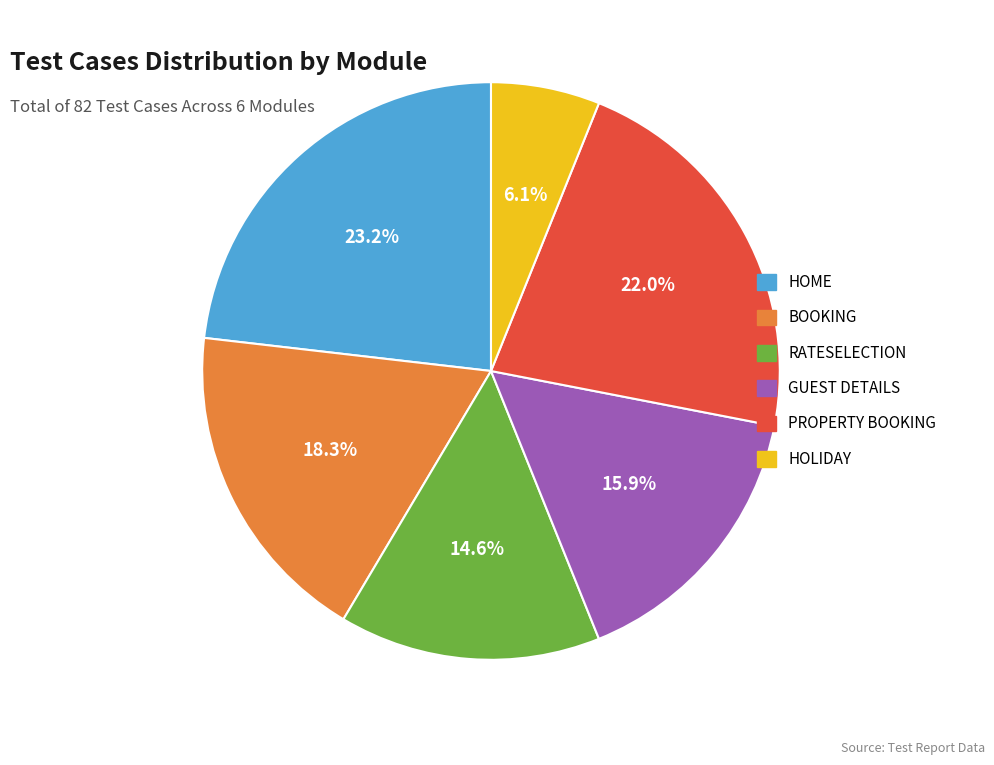

Is it true that RATESELECTION is 27% of the pie?

False